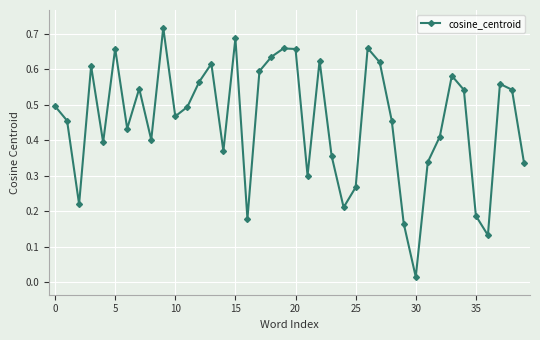

How many points are lower than both their immediate neighbors (excluding endpoints)?

11